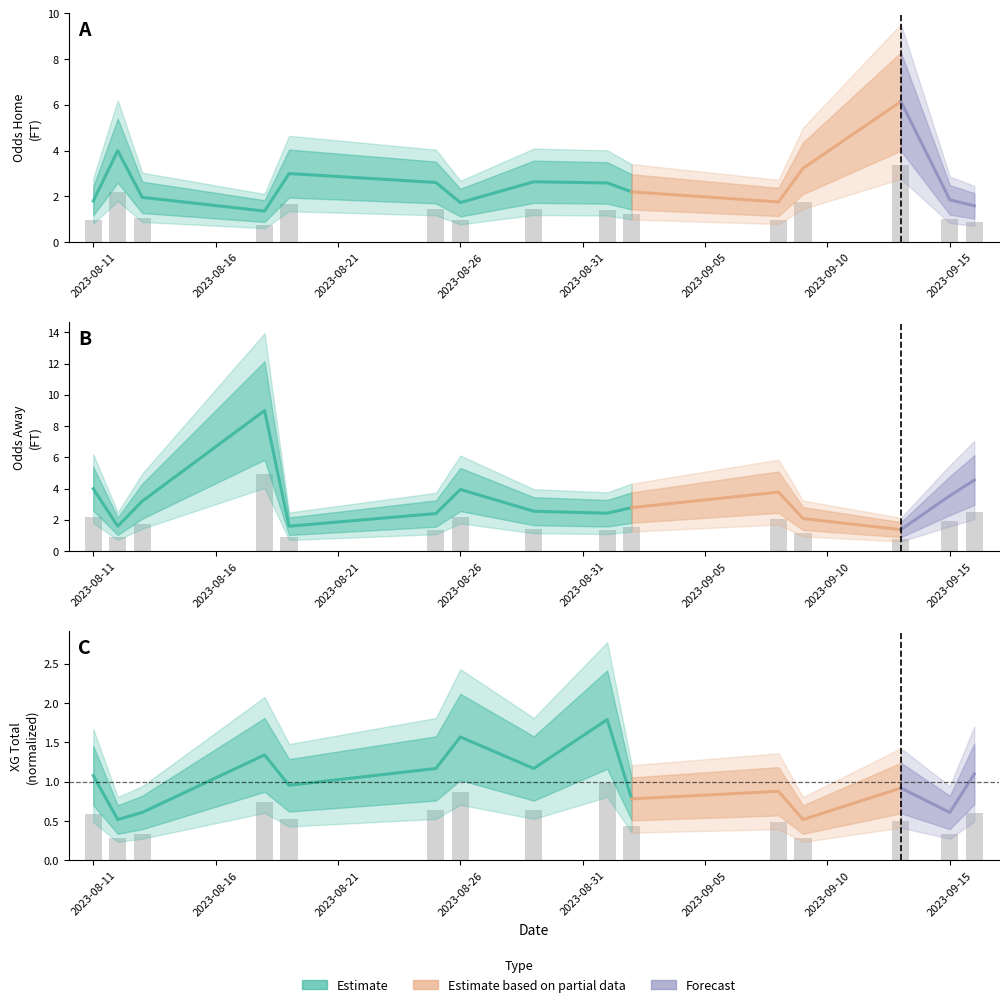

The value of Odd_H_FT at 2023-09-15 is 0.4. True or false?

False